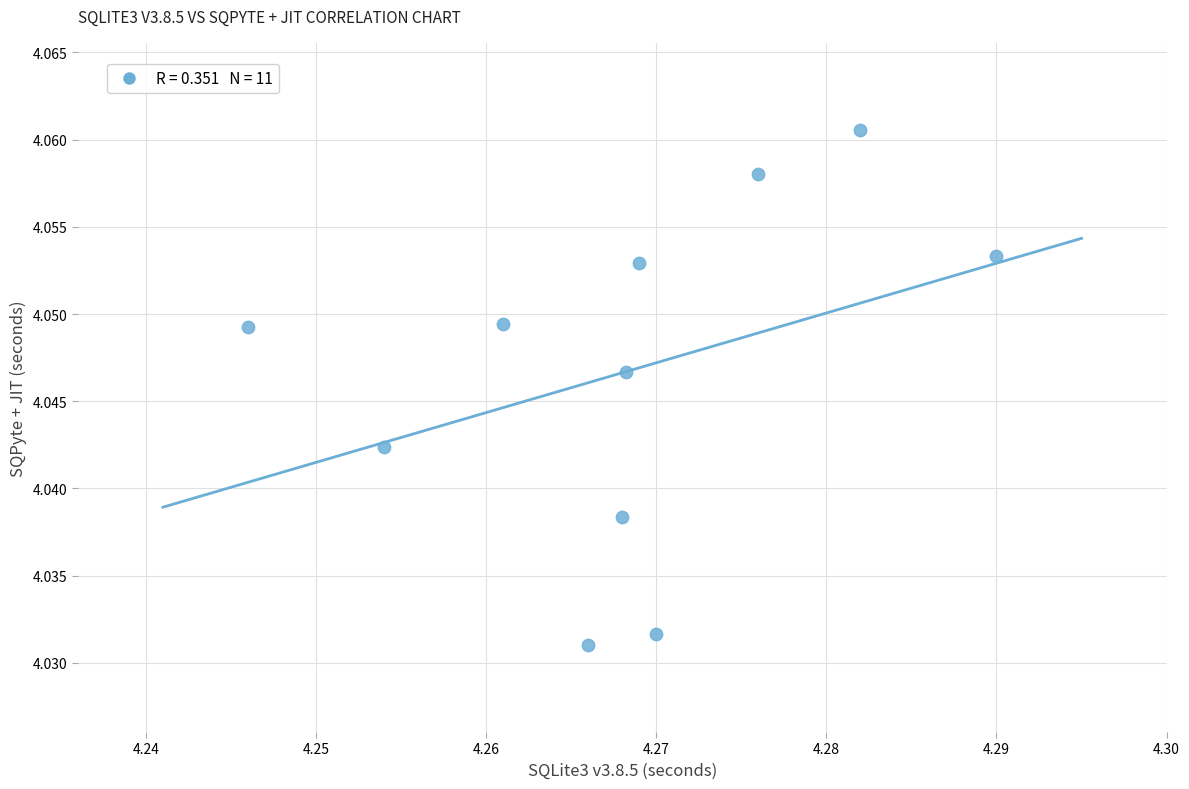

What is the average X value?

4.3